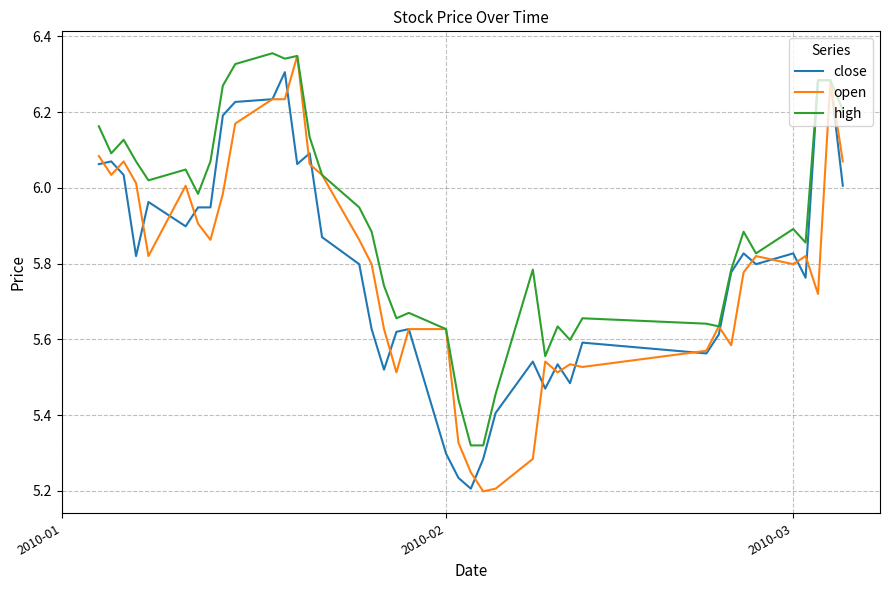

Which series has the largest total across all categories?

high